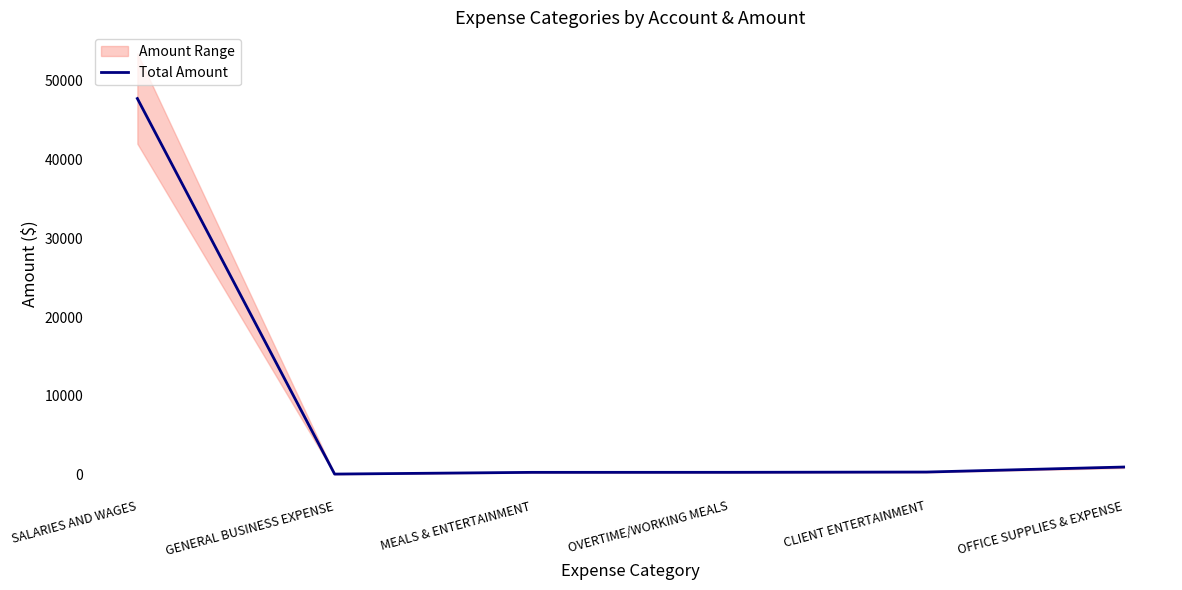

What is the change in value from SALARIES AND WAGES to OFFICE SUPPLIES & EXPENSE?

-46681.8